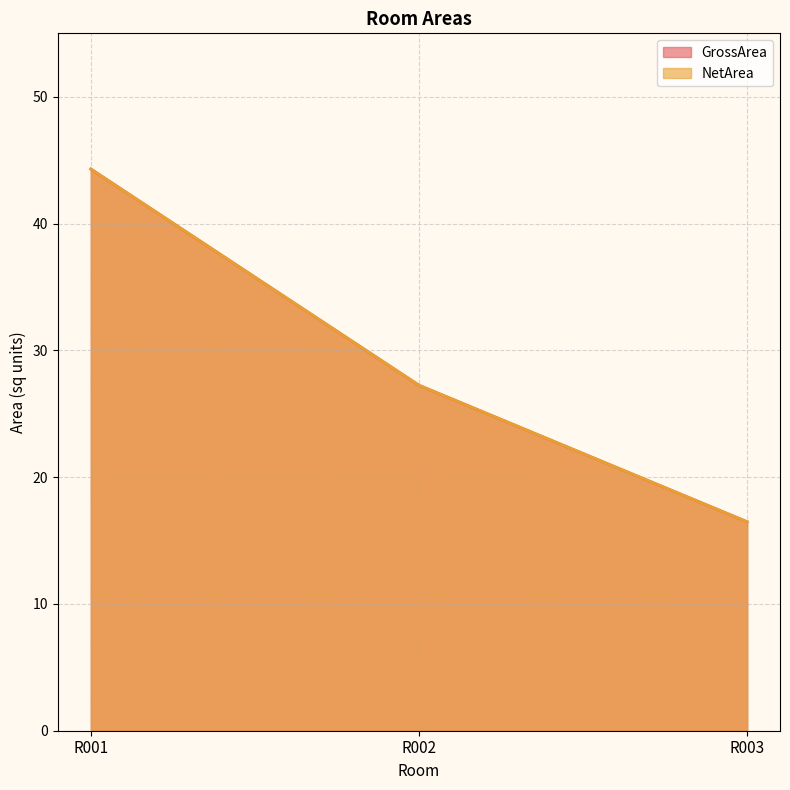

What is the value of the NetArea point at the 1st from the left?

44.3